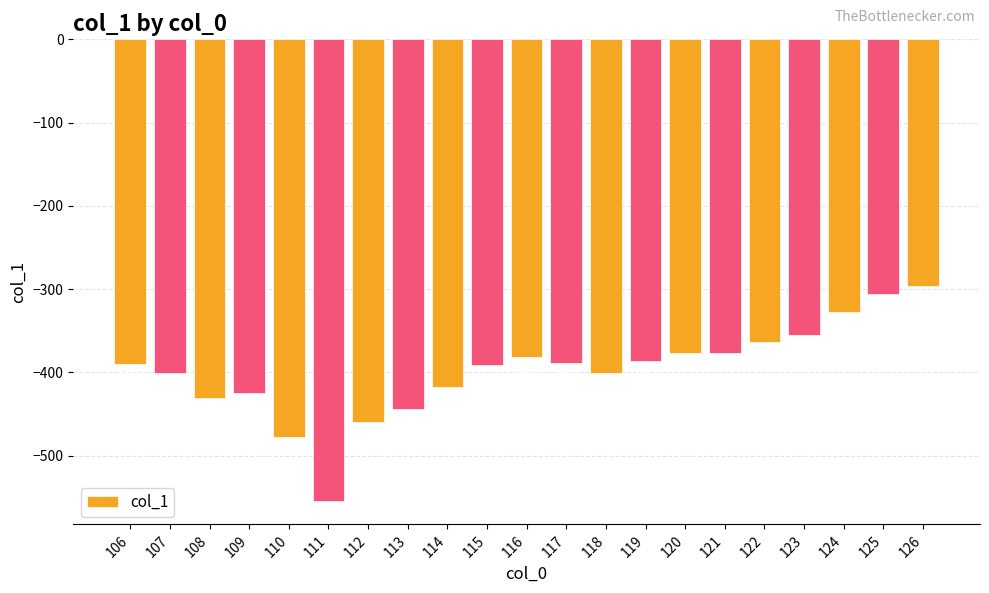

How many bars are there in total?

21